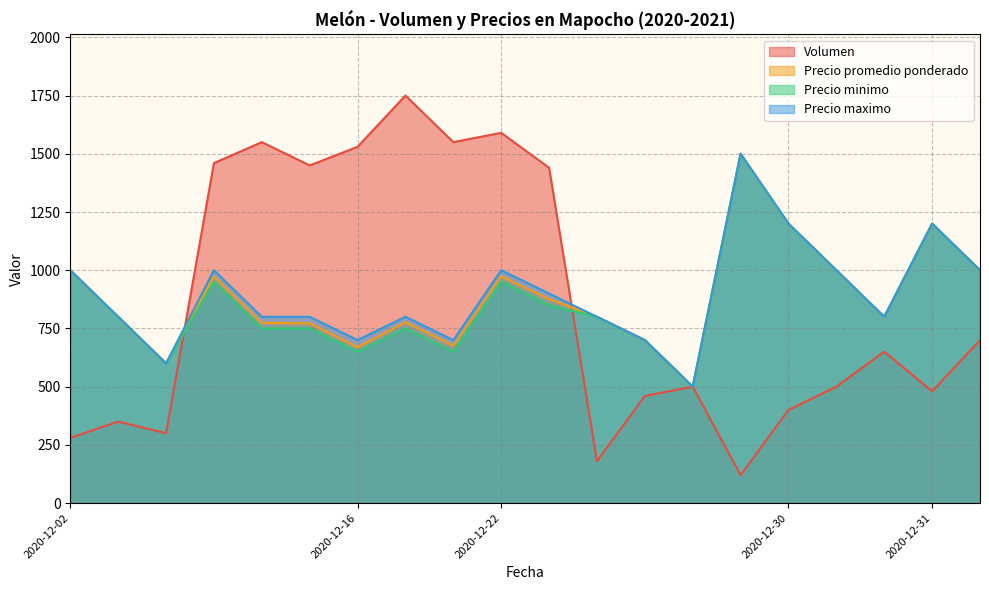

How many lines are shown in the chart?

4